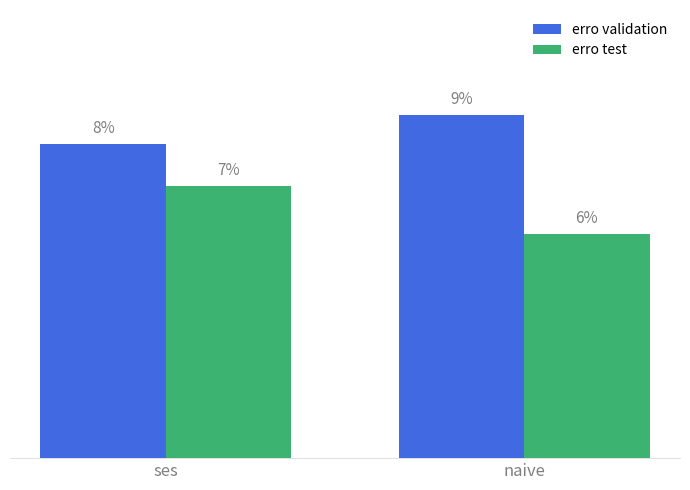

List the labels in order of erro test value, smallest first.

naive, ses